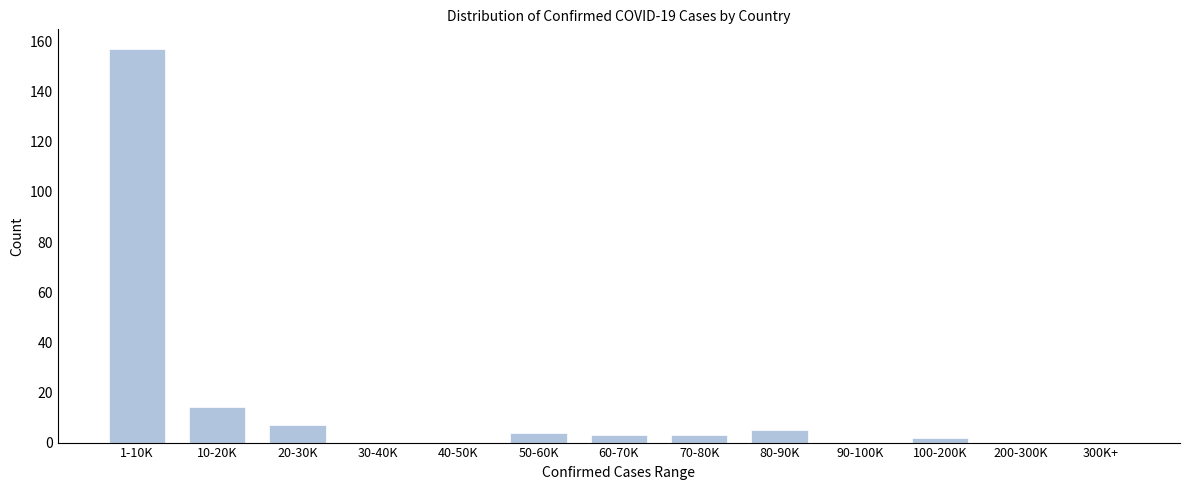

Reading right to left, list all the values displayed in this chart.

300K+=0	200-300K=0	100-200K=2	90-100K=0	80-90K=5	70-80K=3	60-70K=3	50-60K=4	40-50K=0	30-40K=0	20-30K=7	10-20K=14	1-10K=157